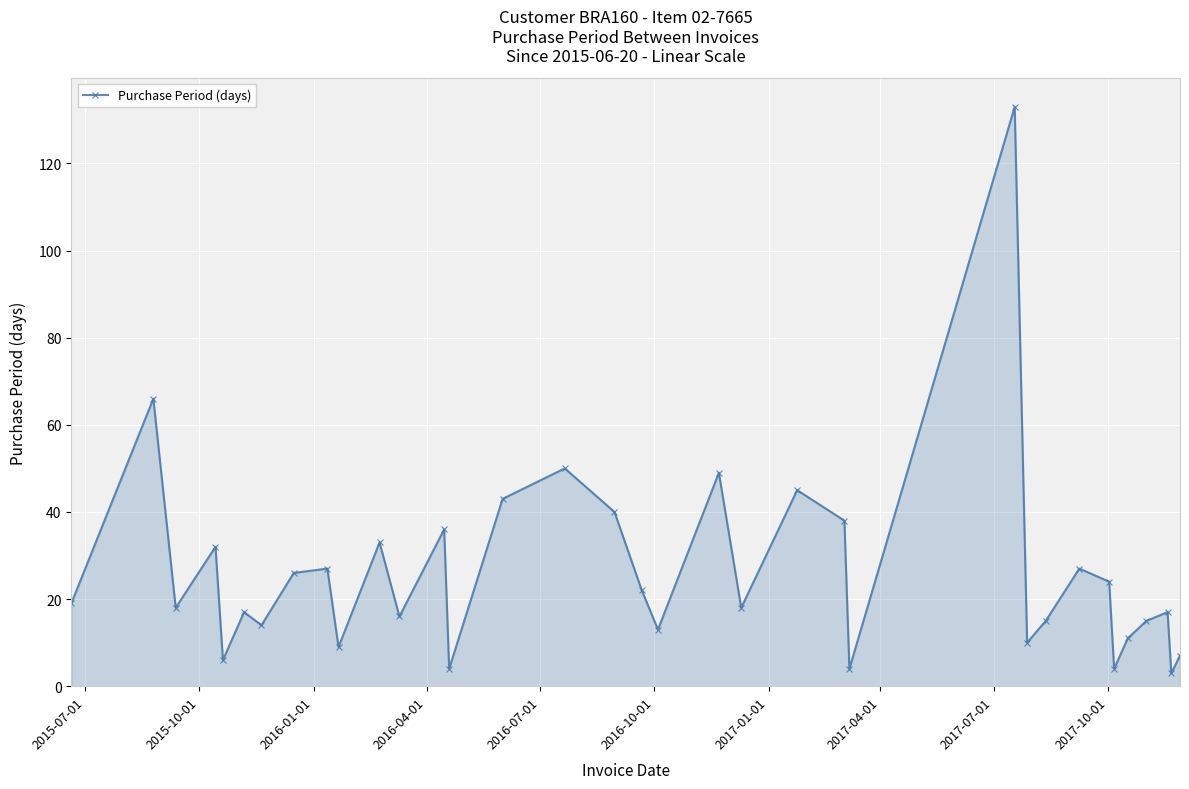

How many lines are shown in the chart?

1